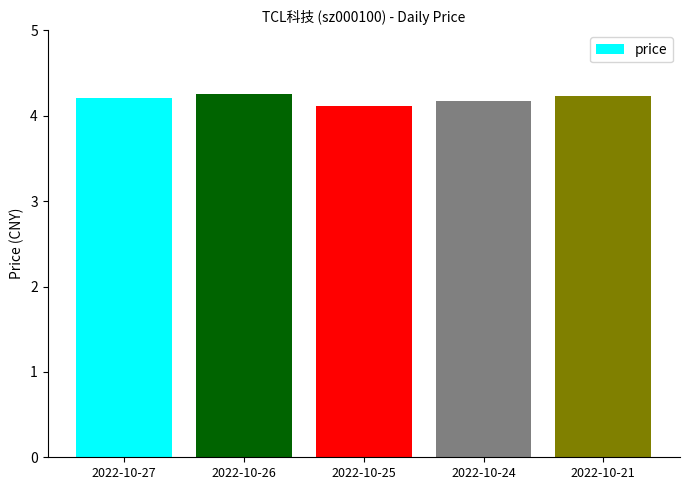

What is the sum of the values at 2022-10-24 and 2022-10-26?

8.4